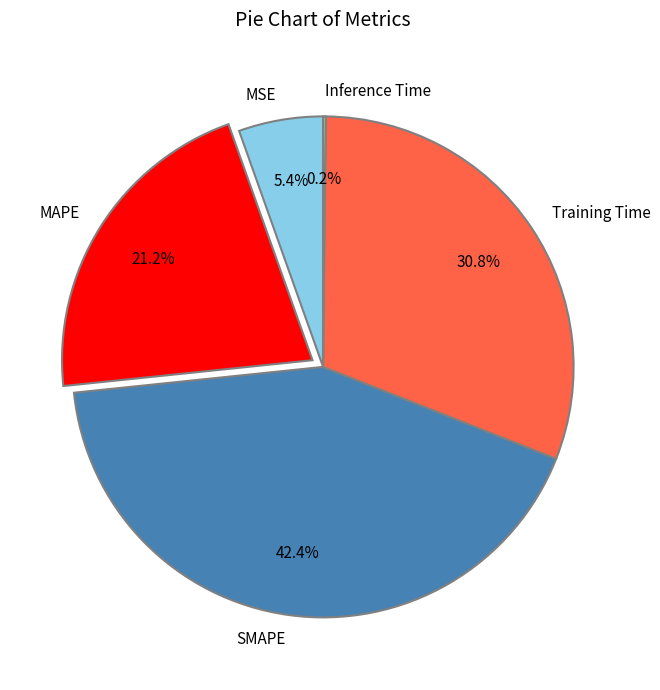

What portion of the pie excludes SMAPE?

57.6%